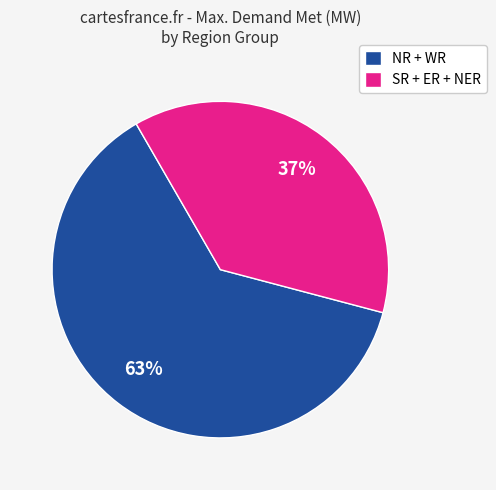

How many segments does this pie chart have?

2